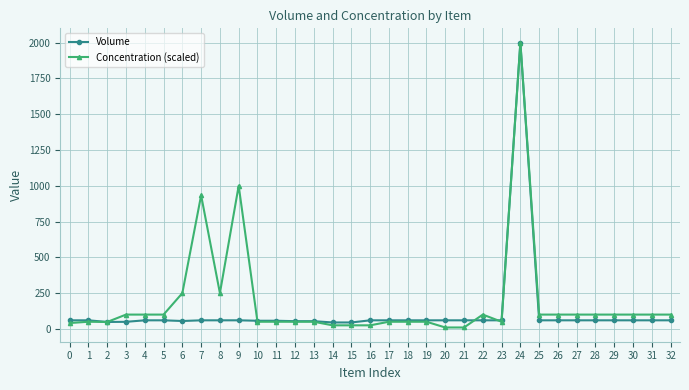

What is the highest value of the Volume series?

2000.0